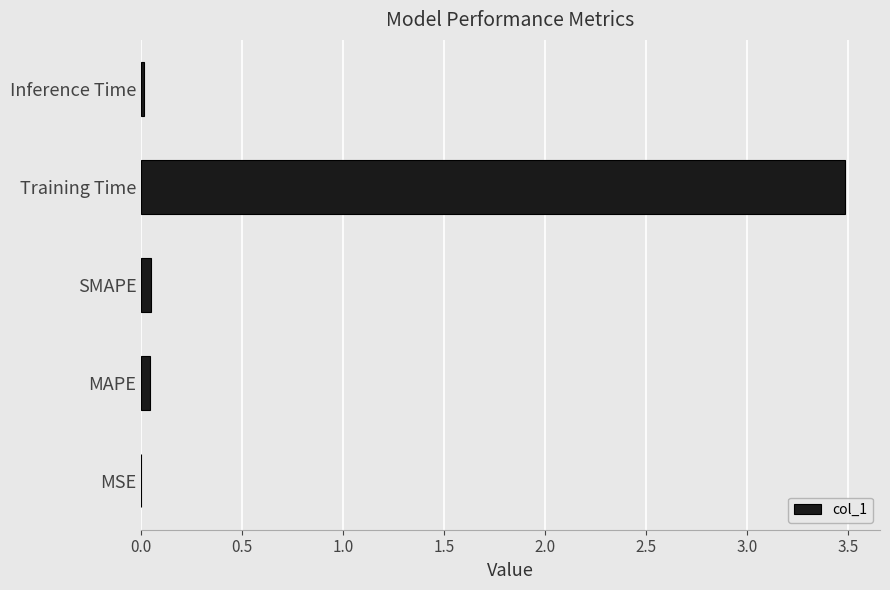

What is the maximum value shown in the chart?

3.5